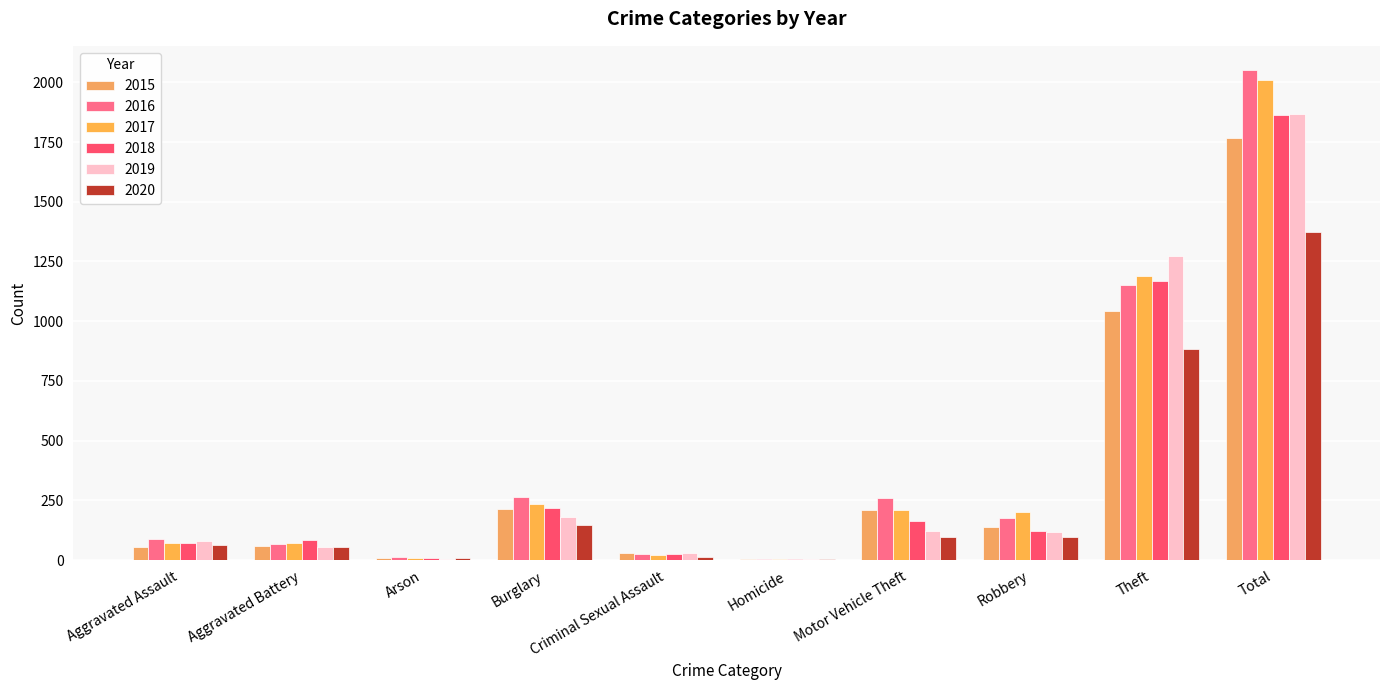

Reading right to left, transcribe all the data shown in this chart.

2015: Total=1768	Theft=1041	Robbery=139	Motor Vehicle Theft=212	Homicide=5	Criminal Sexual Assault=29	Burglary=216	Arson=10	Aggravated Battery=60	Aggravated Assault=56
2016: Total=2050	Theft=1151	Robbery=178	Motor Vehicle Theft=259	Homicide=4	Criminal Sexual Assault=26	Burglary=266	Arson=12	Aggravated Battery=66	Aggravated Assault=88
2017: Total=2011	Theft=1188	Robbery=202	Motor Vehicle Theft=208	Homicide=4	Criminal Sexual Assault=22	Burglary=237	Arson=7	Aggravated Battery=71	Aggravated Assault=72
2018: Total=1865	Theft=1170	Robbery=121	Motor Vehicle Theft=163	Homicide=4	Criminal Sexual Assault=24	Burglary=218	Arson=7	Aggravated Battery=86	Aggravated Assault=72
2019: Total=1866	Theft=1272	Robbery=116	Motor Vehicle Theft=123	Homicide=4	Criminal Sexual Assault=31	Burglary=182	Arson=5	Aggravated Battery=53	Aggravated Assault=80
2020: Total=1374	Theft=884	Robbery=97	Motor Vehicle Theft=99	Homicide=5	Criminal Sexual Assault=15	Burglary=148	Arson=7	Aggravated Battery=57	Aggravated Assault=62